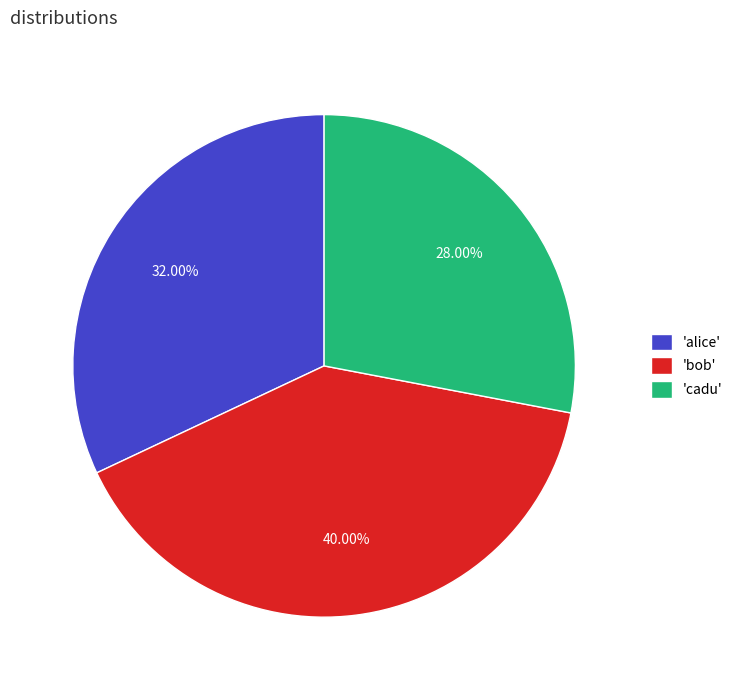

Which has a higher value, 'alice' or 'bob'?

'bob'